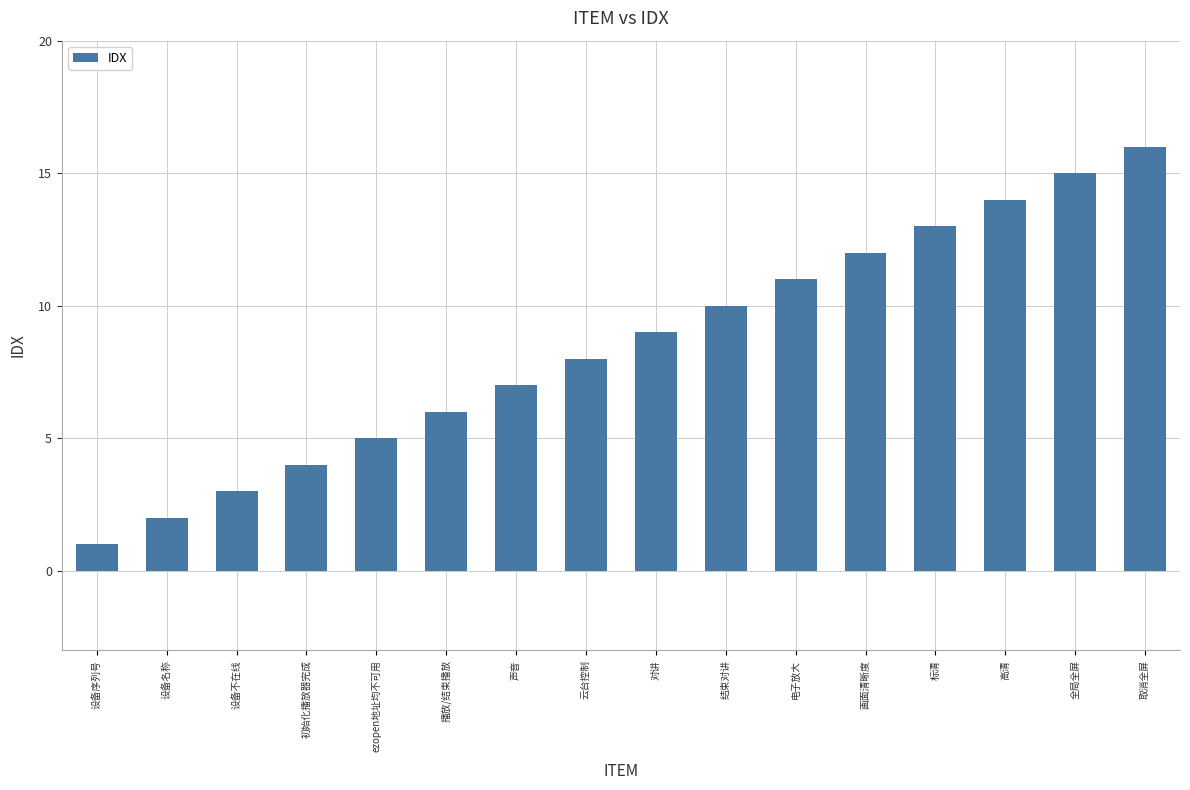

What is the greatest value displayed?

16